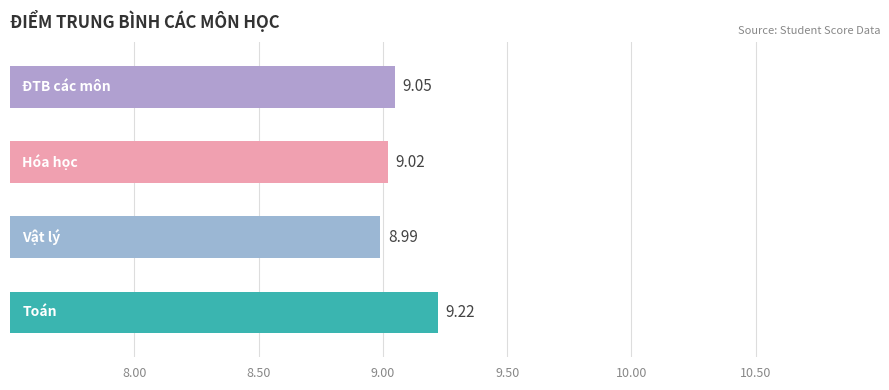

True or false: Hóa học has a value of 14.5 at Nguyễn Lê Thái Bình.

False